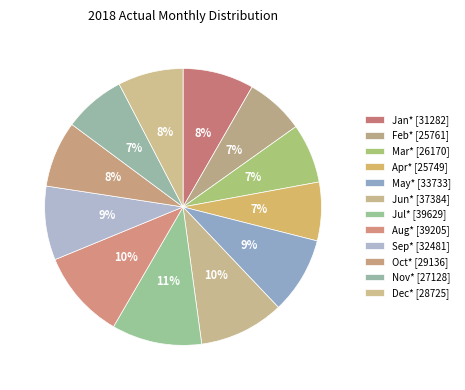

Count the number of slices in the pie.

12